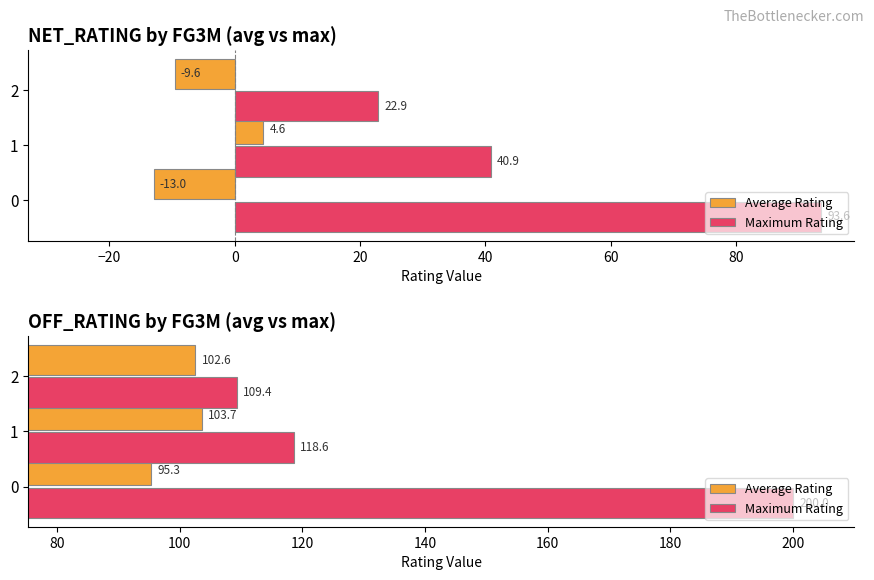

List the series in order of their overall mean, lowest first.

Average Rating, Maximum Rating